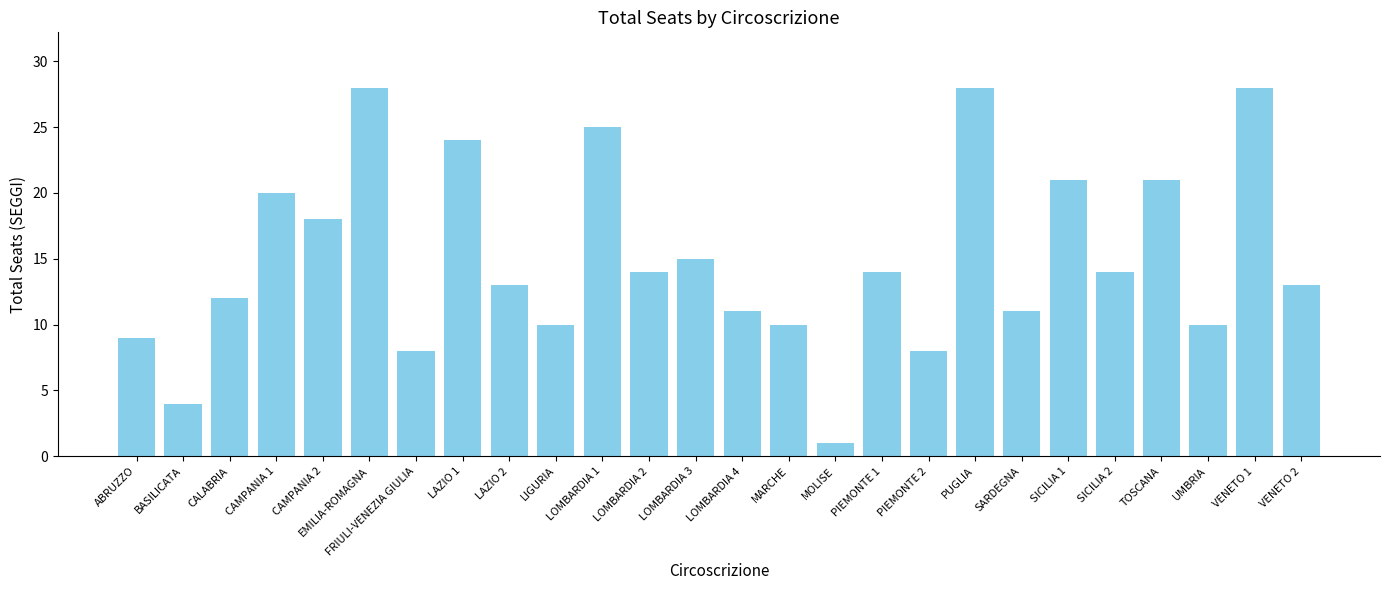

What is the average value?

15